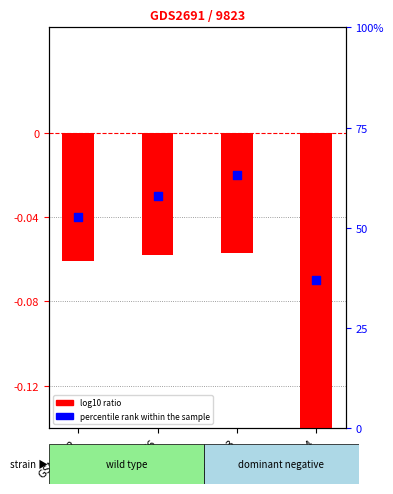

Which series reaches the maximum Y coordinate?

percentile rank within the sample